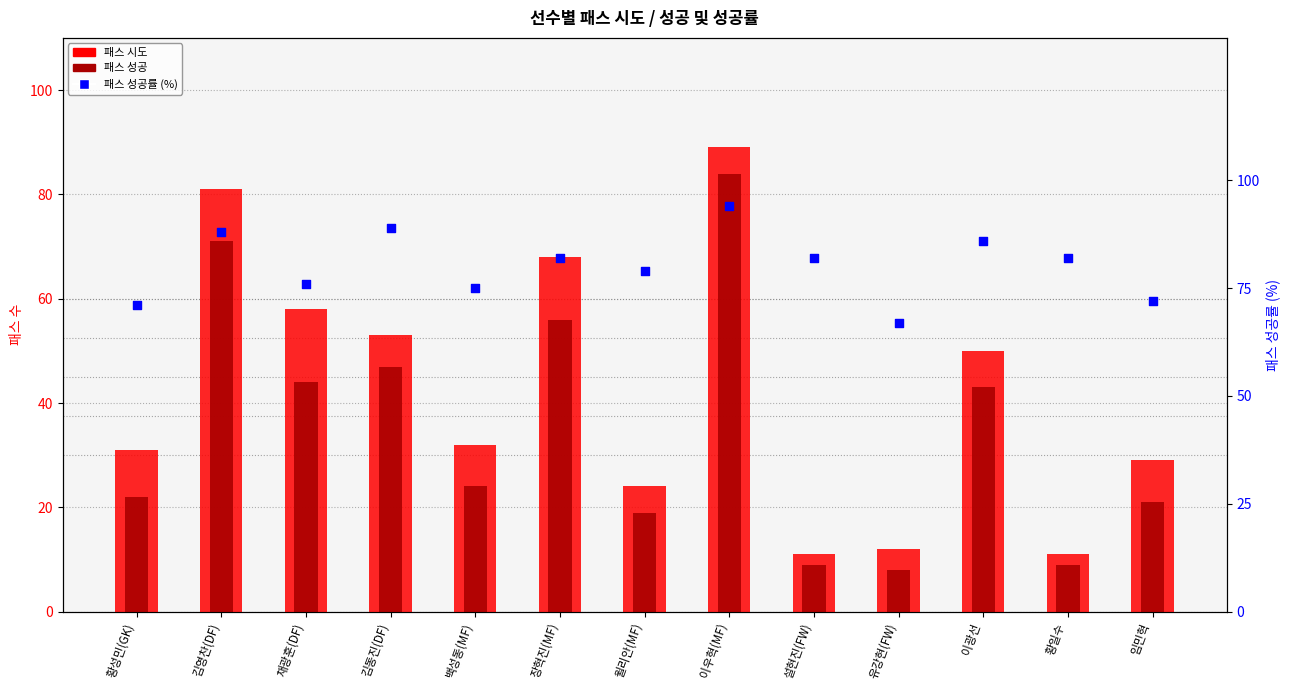

Which series has the largest Y range (max minus min)?

패스 시도